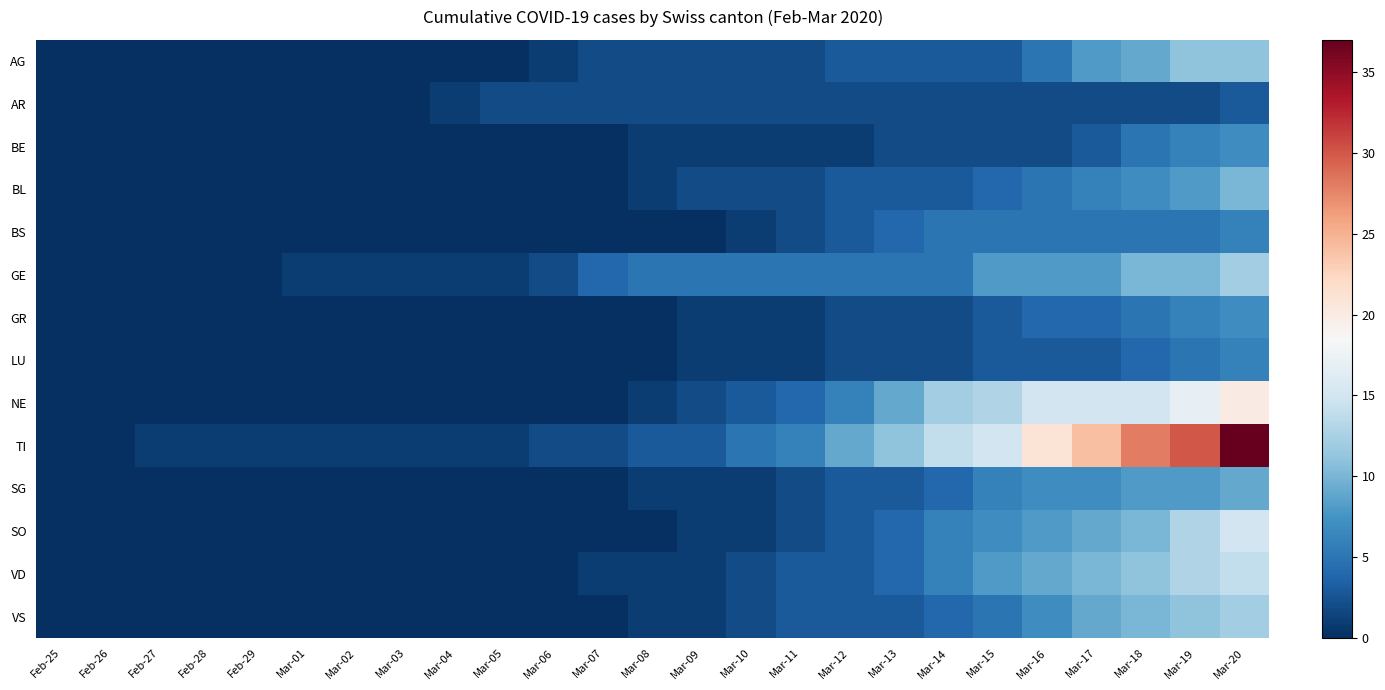

Is the value of GR at Mar-01 greater than the value of LU at Mar-04?

No